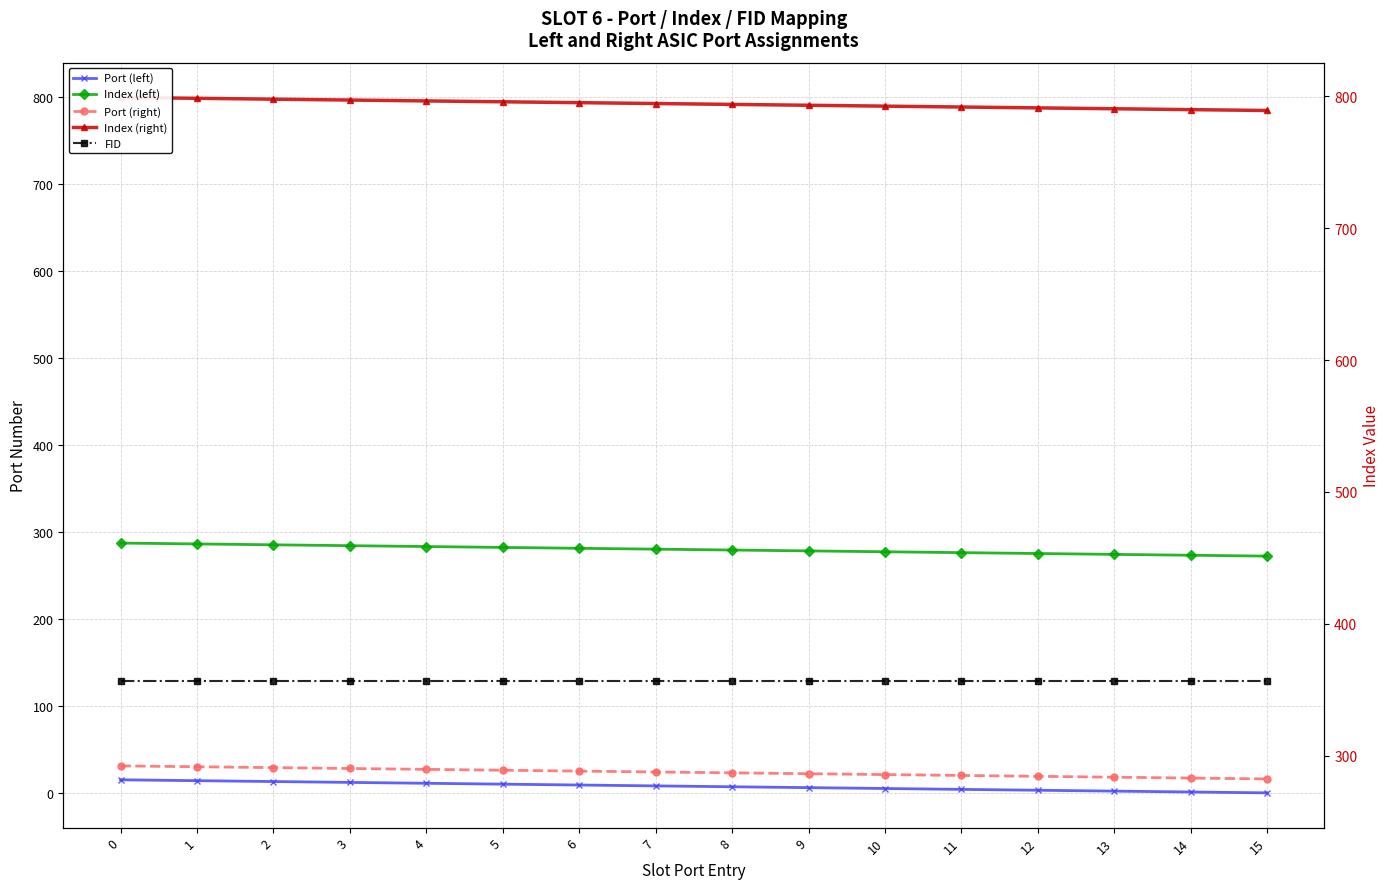

Reading left to right, extract all data points from this chart.

Port (left): 15	14	13	12	11	10	9	8	7	6	5	4	3	2	1	0
Index (left): 287	286	285	284	283	282	281	280	279	278	277	276	275	274	273	272
Port (right): 31	30	29	28	27	26	25	24	23	22	21	20	19	18	17	16
Index (right): 799	798	797	796	795	794	793	792	791	790	789	788	787	786	785	784